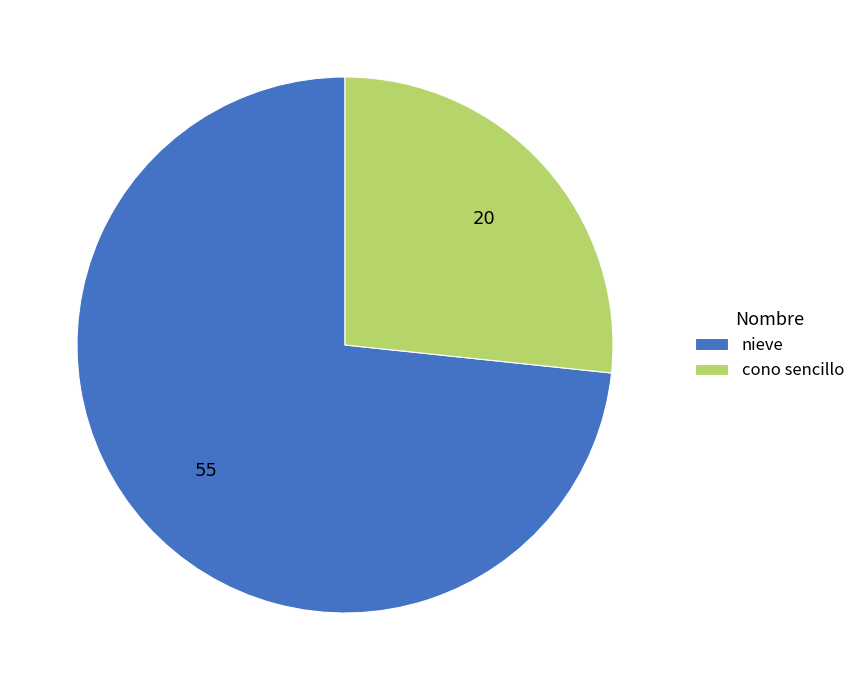

How many slices are in this pie chart?

2